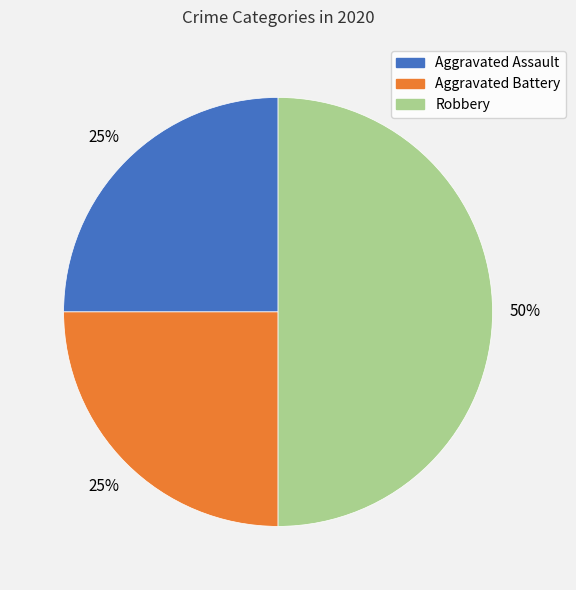

To the nearest percent, what portion does Aggravated Assault represent?

25%